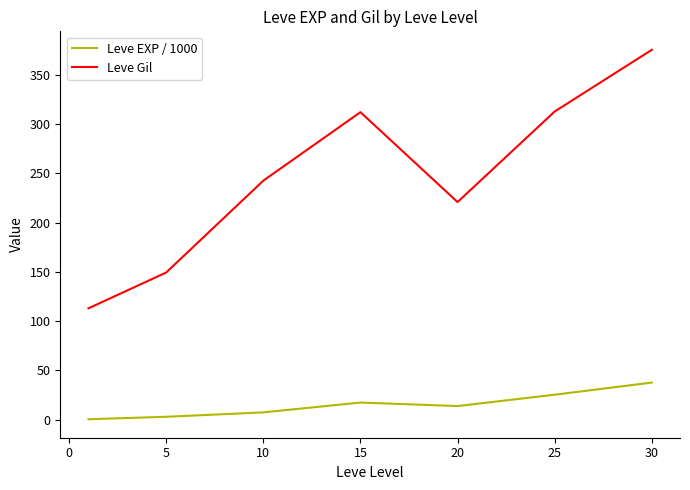

List the series in order of their overall mean, highest first.

Leve Gil, Leve EXP / 1000